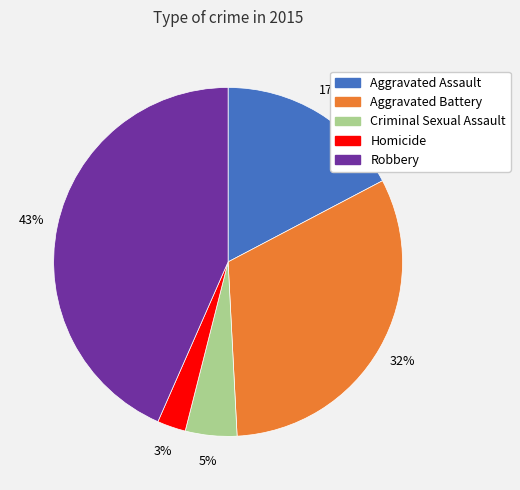

To the nearest percent, what is the average slice percentage?

20%